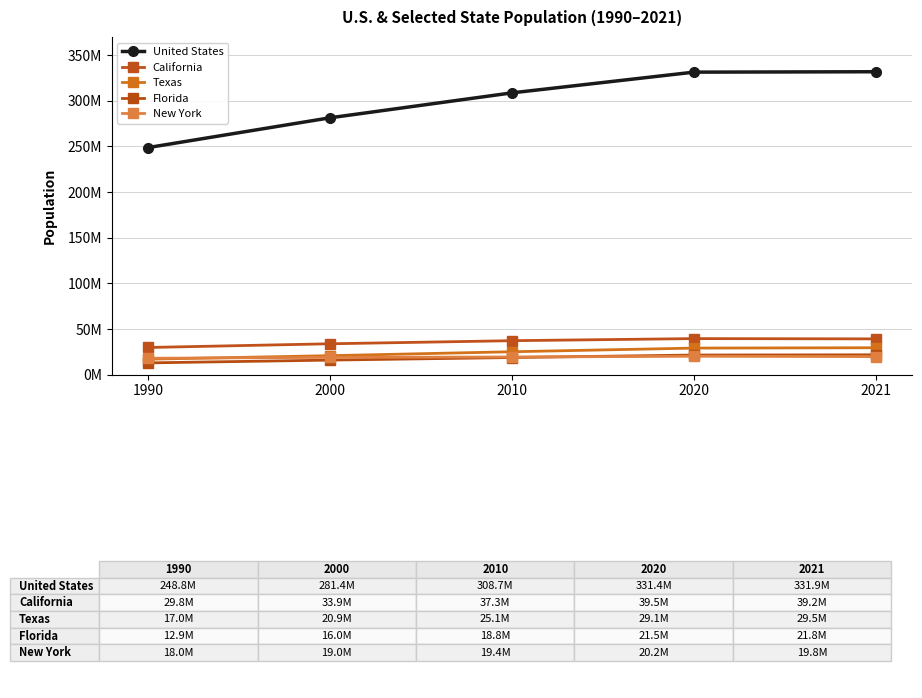

Between 1990 and 2020, which is larger?

2020